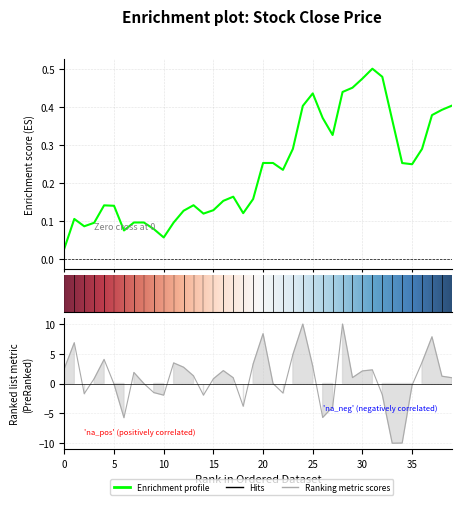

What is the approximate value of close at 34?

0.3